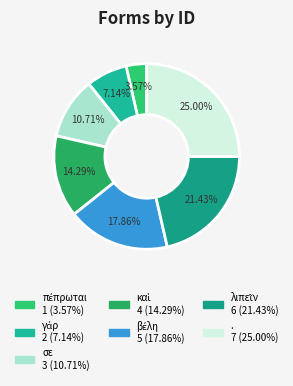

Does . account for over 50% of the chart?

No